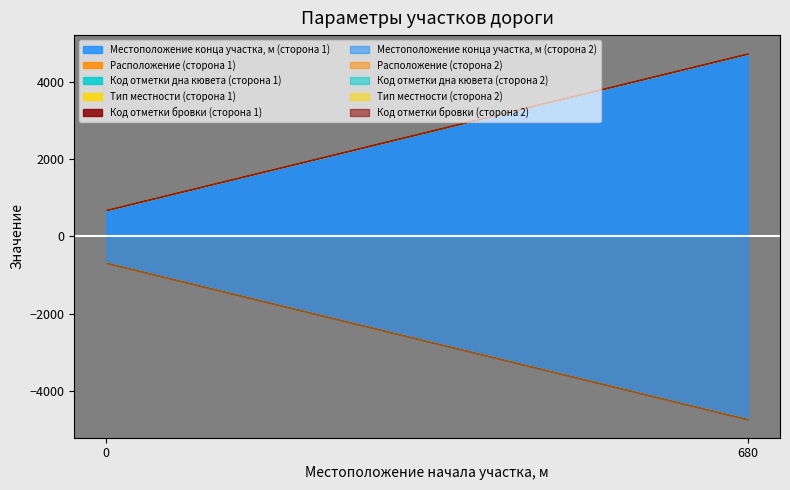

True or false: Тип местности has more than 2 interior local peaks.

False